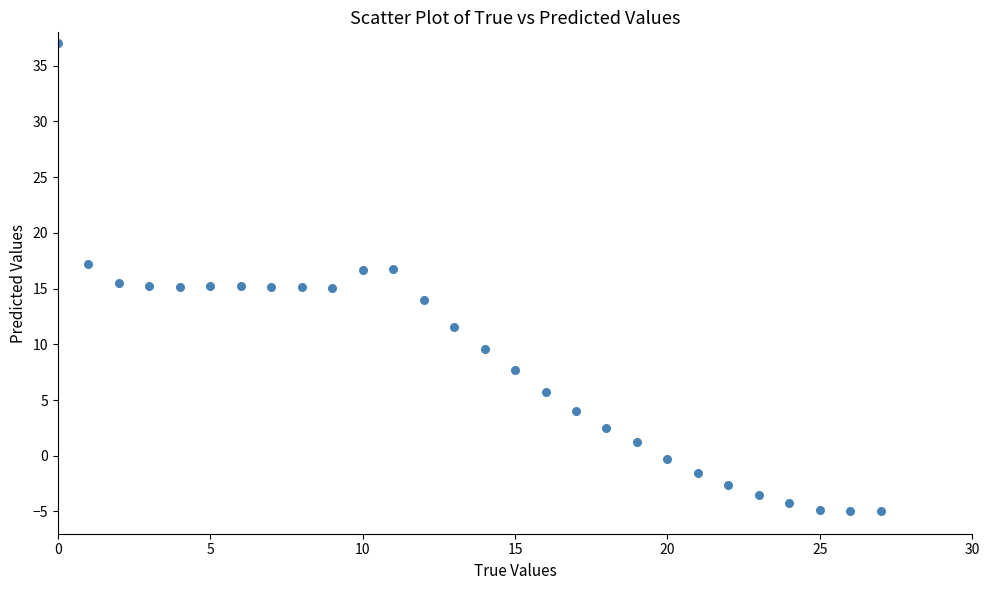

What is the range of Y values (max minus min)?

42.0